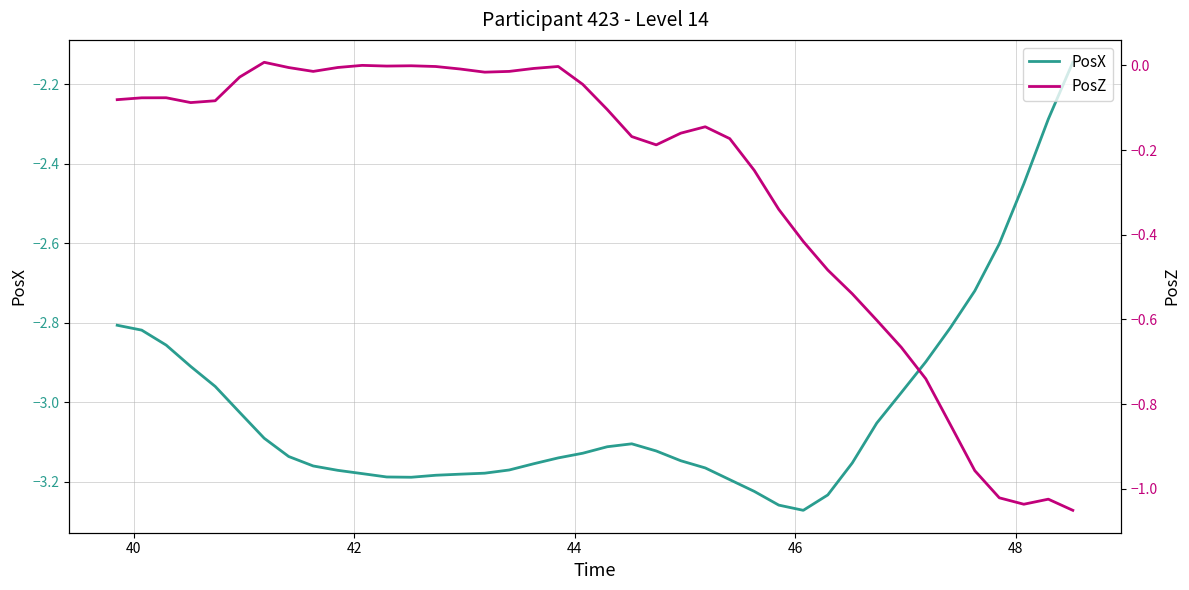

List the series in order of their overall mean, highest first.

PosZ, PosX